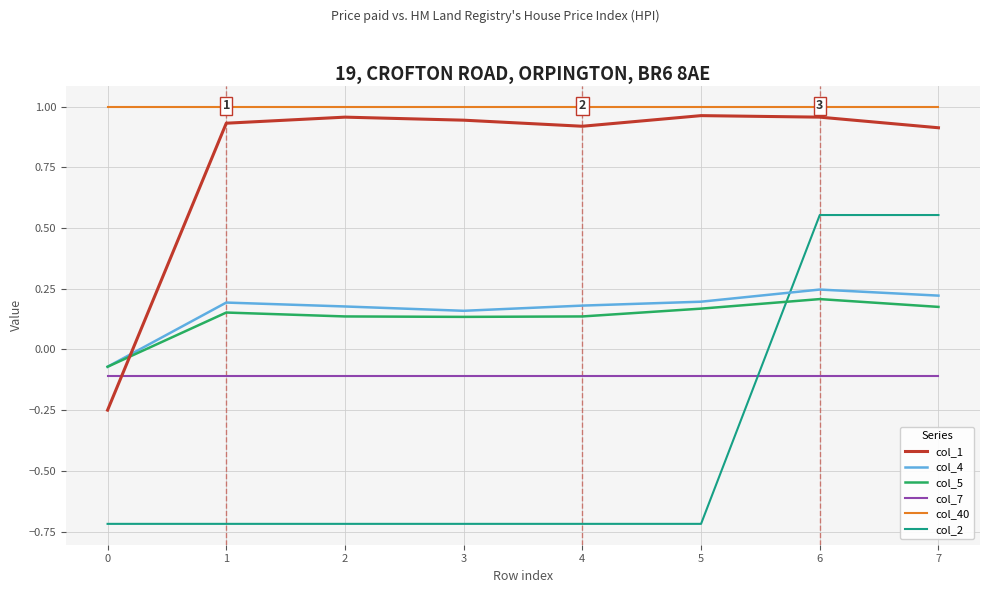

Between 0 and 5, which series saw the biggest shift?

col_1